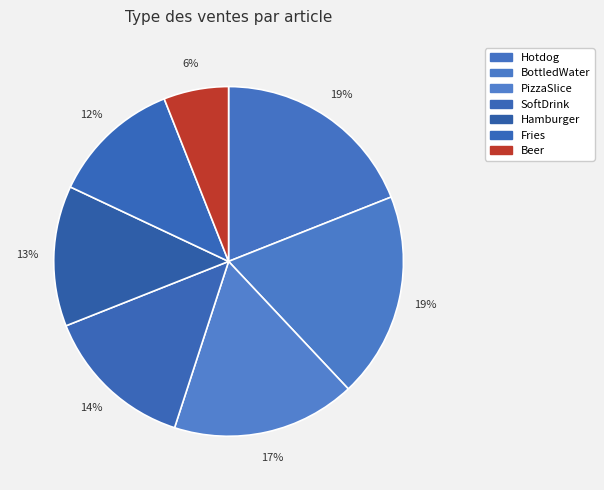

How many slices are in this pie chart?

7